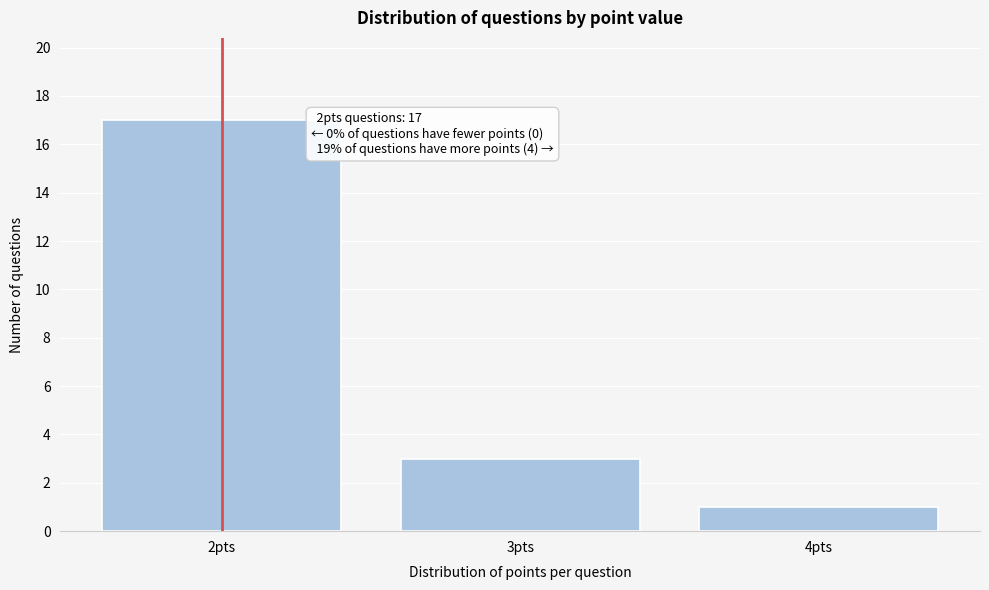

Reading left to right, transcribe all the data shown in this chart.

2pts=17	3pts=3	4pts=1